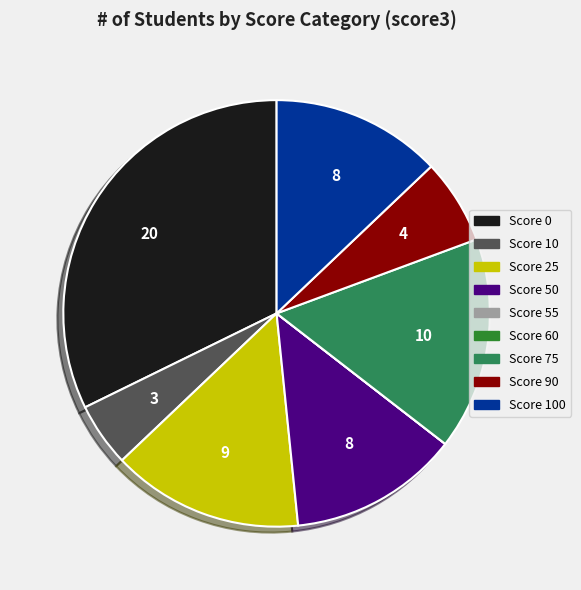

Does any single category account for the majority?

No